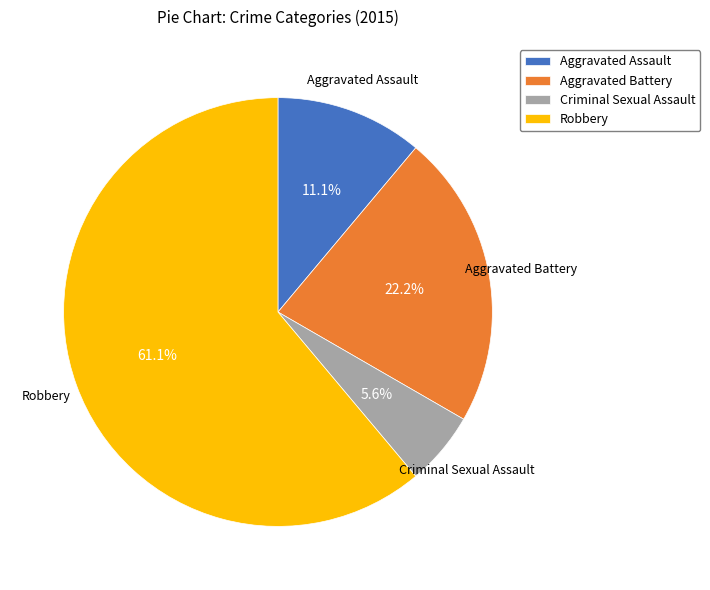

Does any single category account for the majority?

Yes